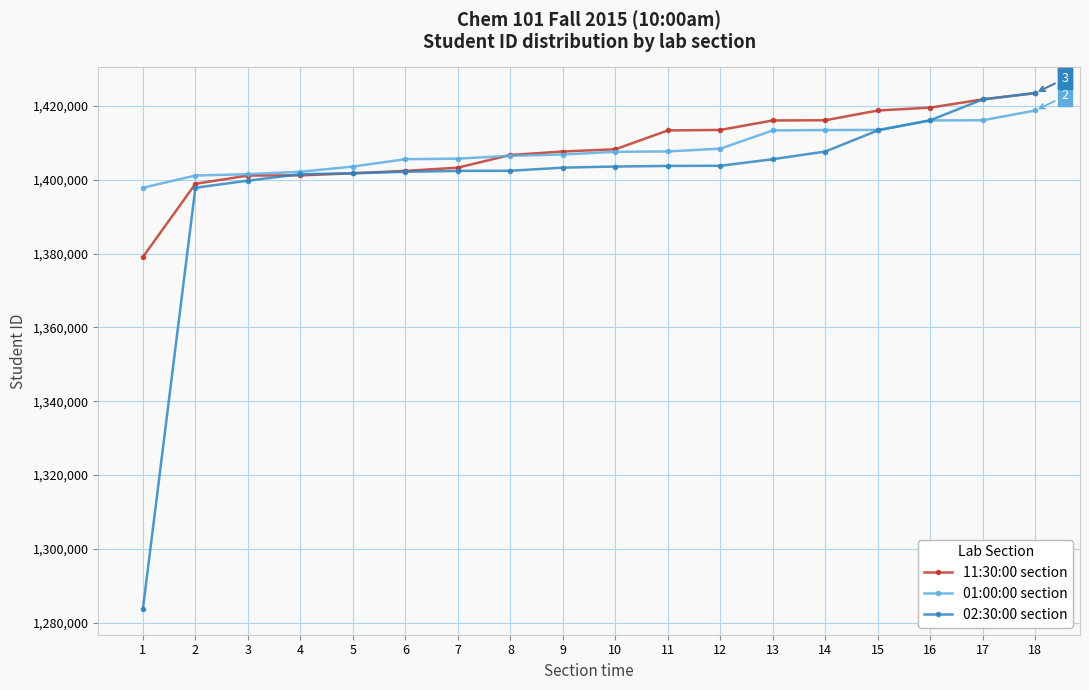

Read the 11:30:00 section value at 3, to the nearest 100.

1401200